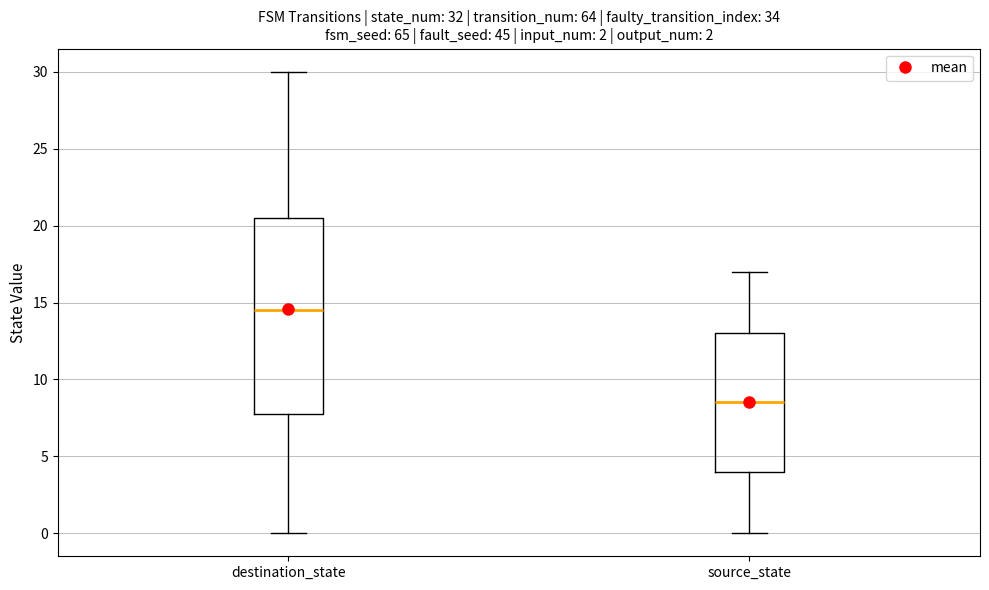

Which box's median line is the lowest?

source_state